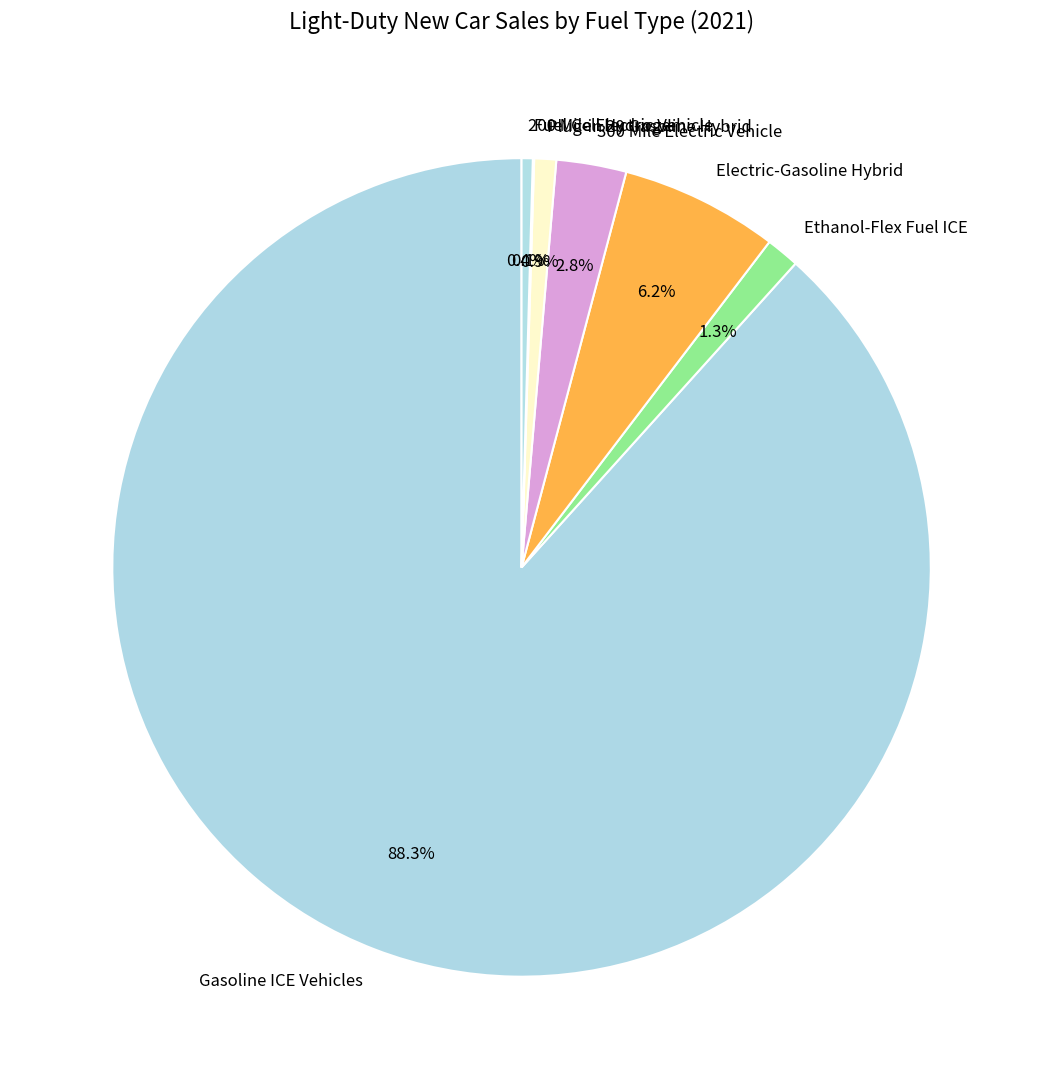

What percentage is the Electric-Gasoline Hybrid slice, to the nearest percent?

6%